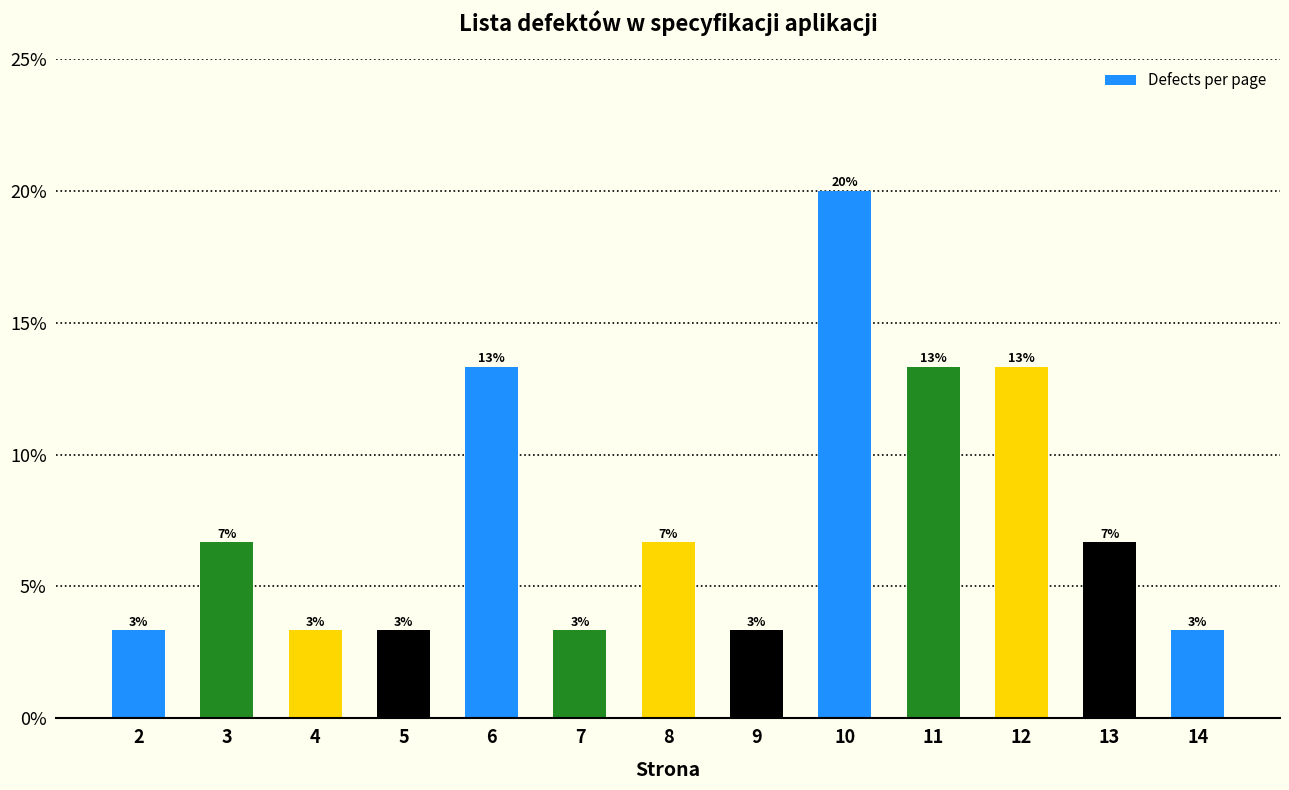

What is the smallest value displayed?

3.3